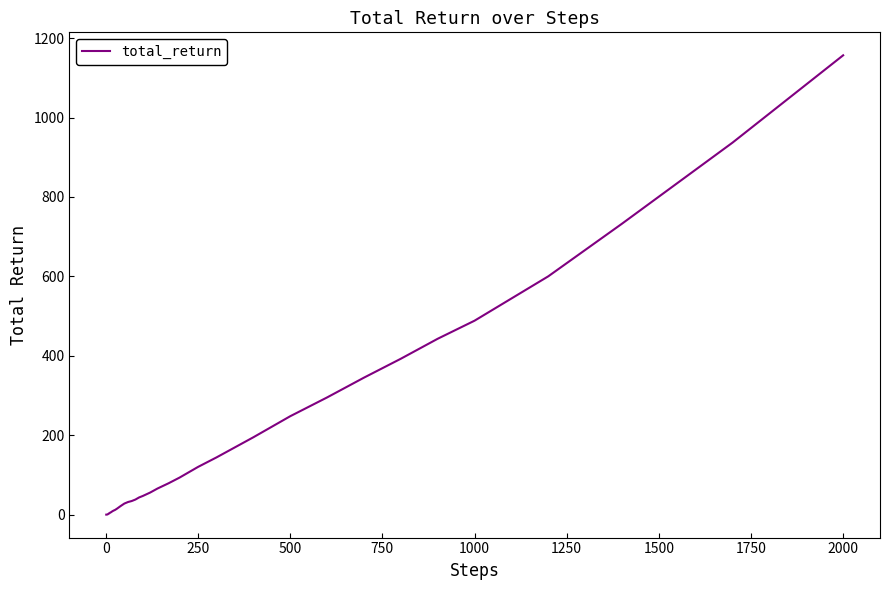

What is the difference between the maximum and minimum values?

1156.4